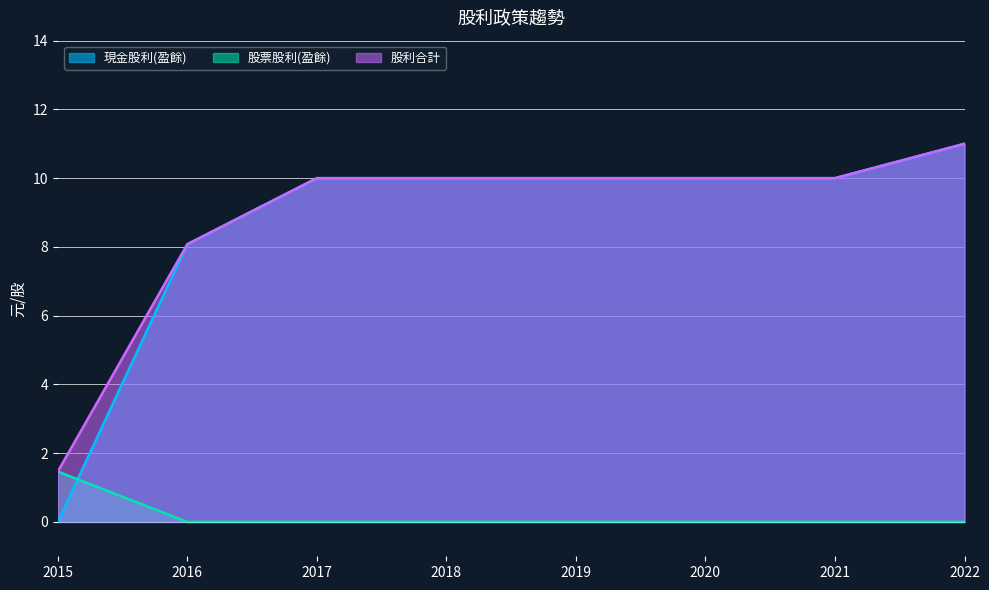

What are all the series names shown in the legend?

現金股利(盈餘), 股票股利(盈餘), 股利合計